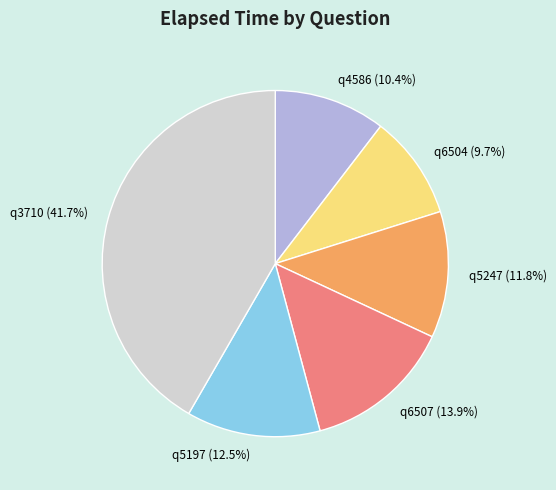

What percentage is the q6504 slice, to the nearest percent?

10%